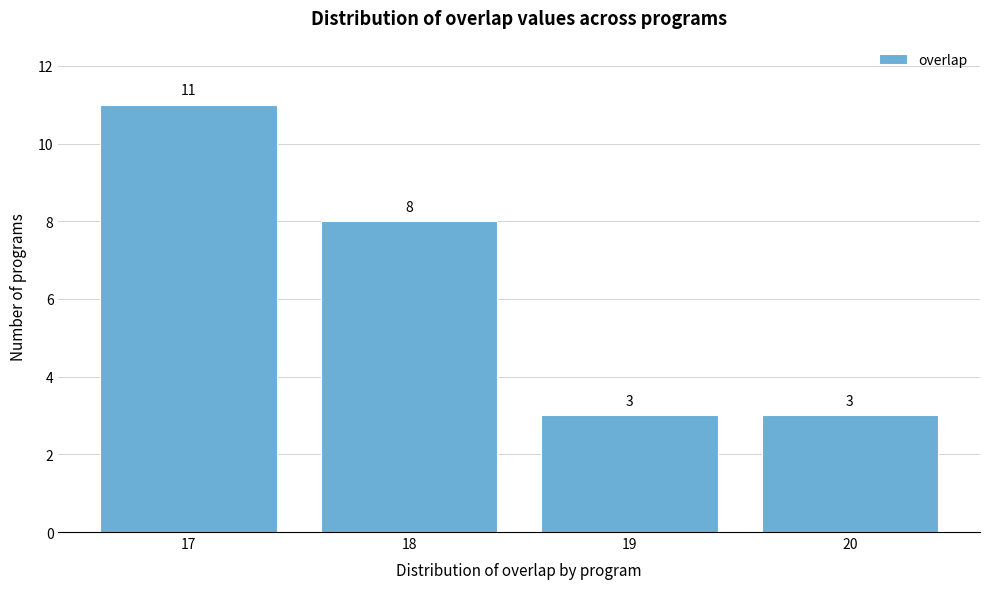

Reading left to right, list every bar in this chart as the range it spans on the x-axis followed by its height.

16.5 to 17.5: 11
17.5 to 18.5: 8
18.5 to 19.5: 3
19.5 to 20.5: 3